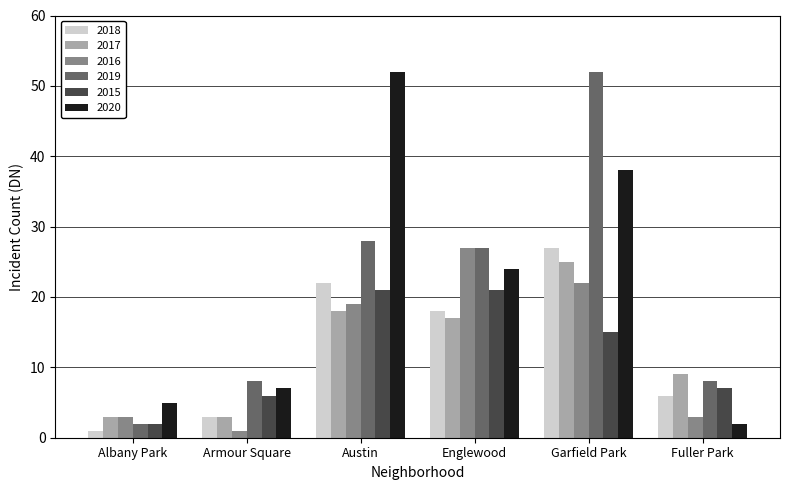

True or false: 2017 has a value of 25 at Garfield Park.

True